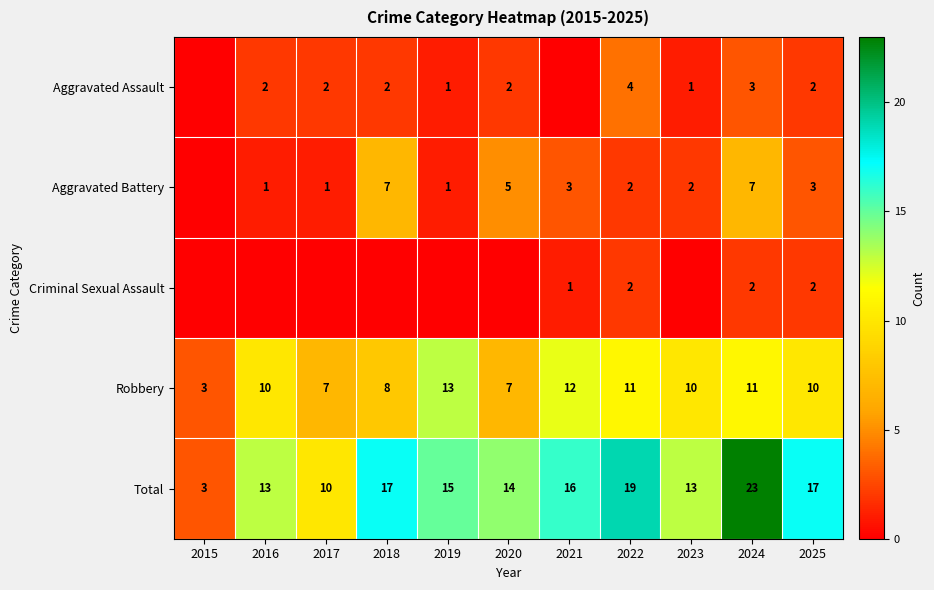

What is the difference between the highest and lowest values at 2025?

15